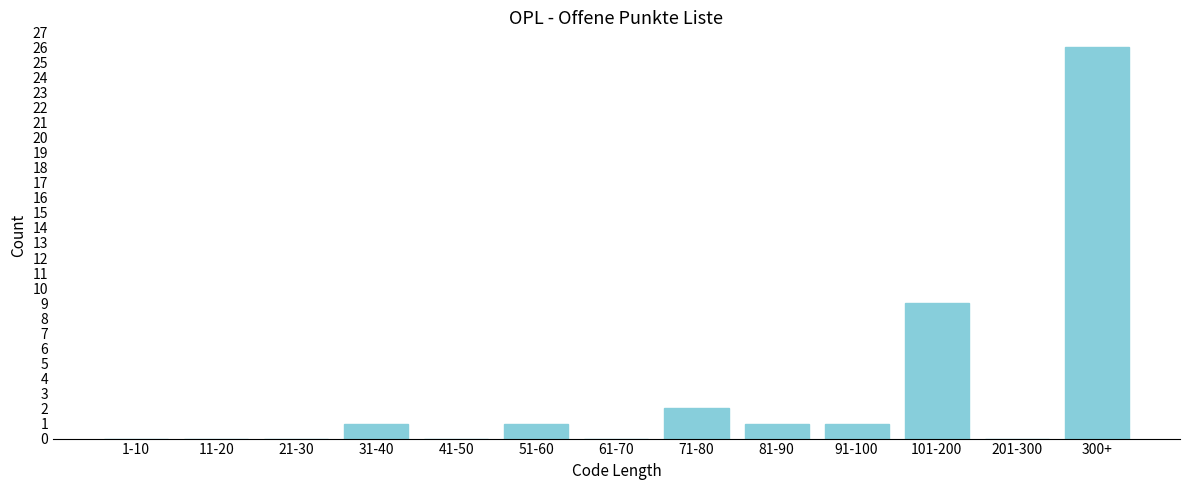

Reading left to right, what are all the values shown in this chart?

1-10=0	11-20=0	21-30=0	31-40=1	41-50=0	51-60=1	61-70=0	71-80=2	81-90=1	91-100=1	101-200=9	201-300=0	300+=26